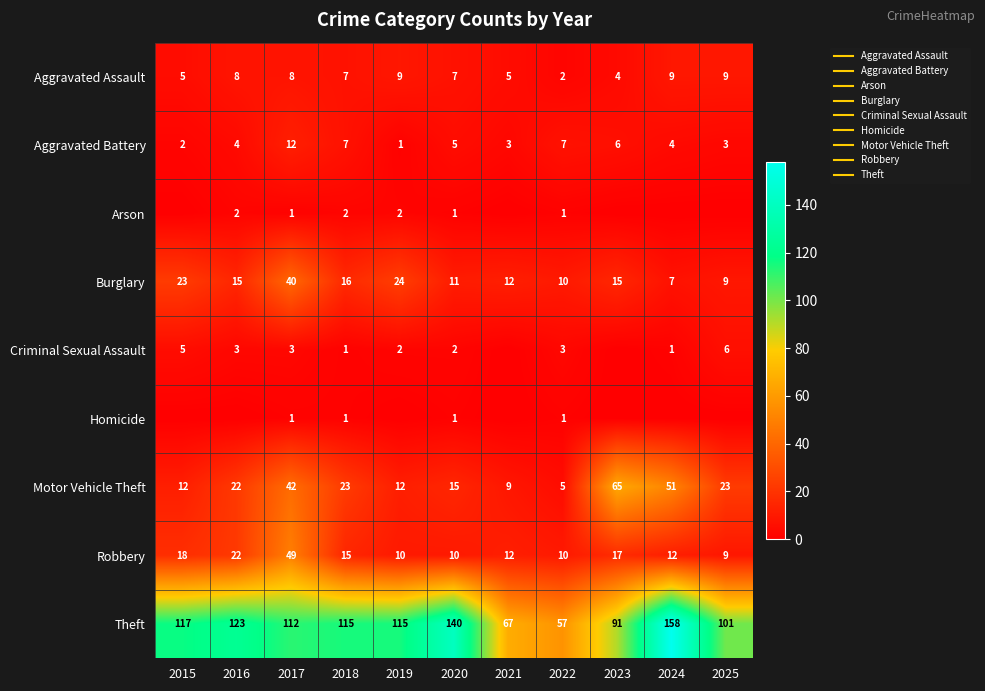

What is the sum of all Aggravated Assault values?

73